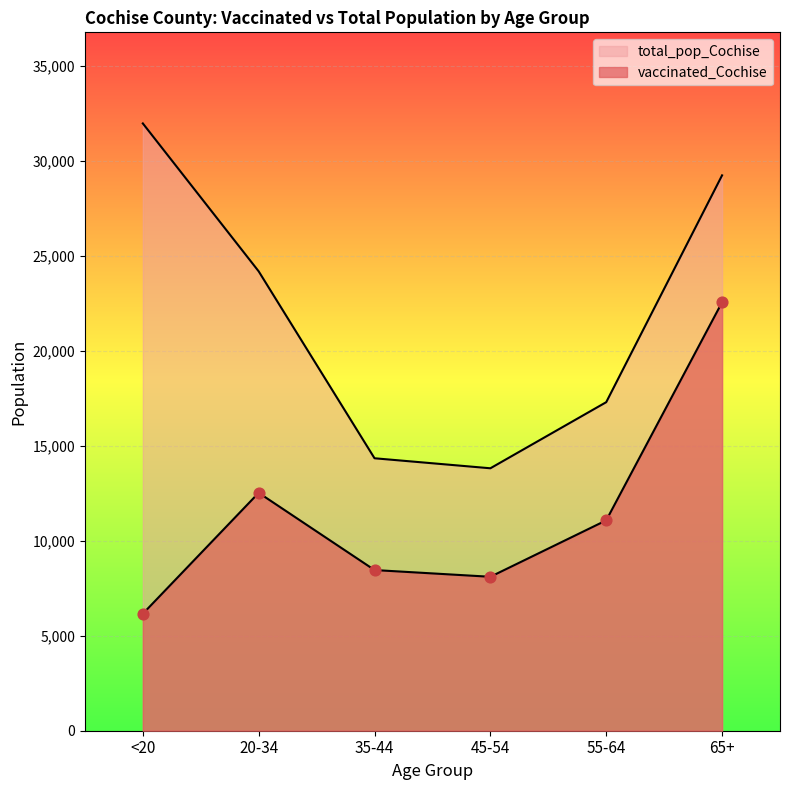

At which category is the sum across all series the highest?

65+